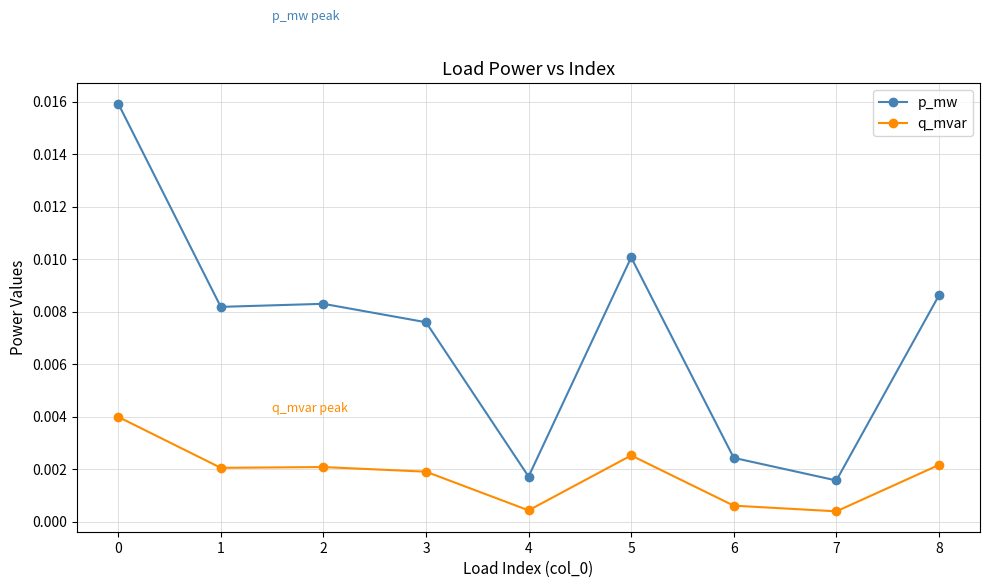

Count the q_mvar values in the range 0 to 1.

9